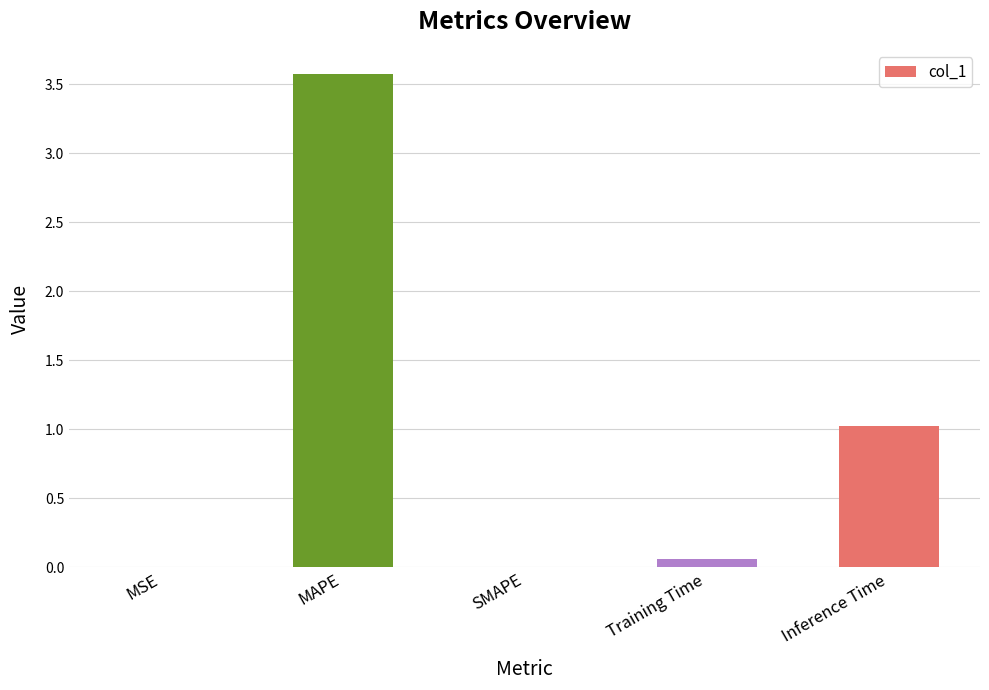

Between SMAPE and Inference Time, which is larger?

Inference Time